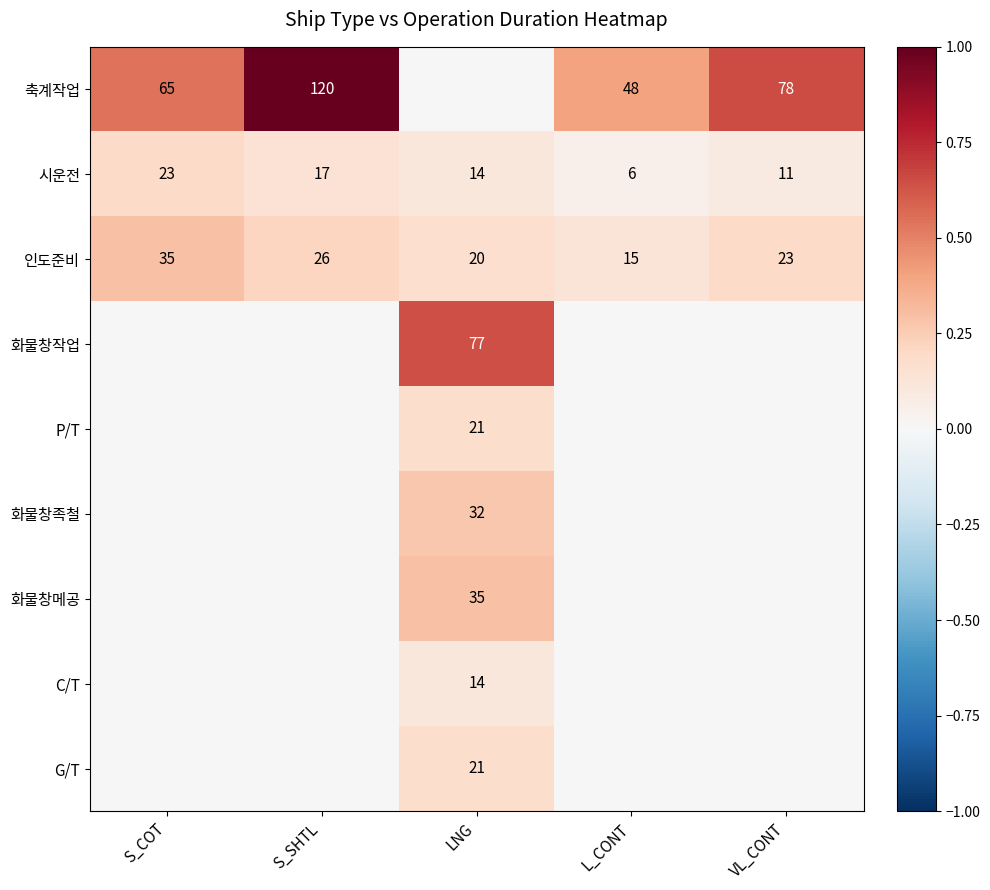

True or false: 축계작업 has a value of 16 at S_COT.

False